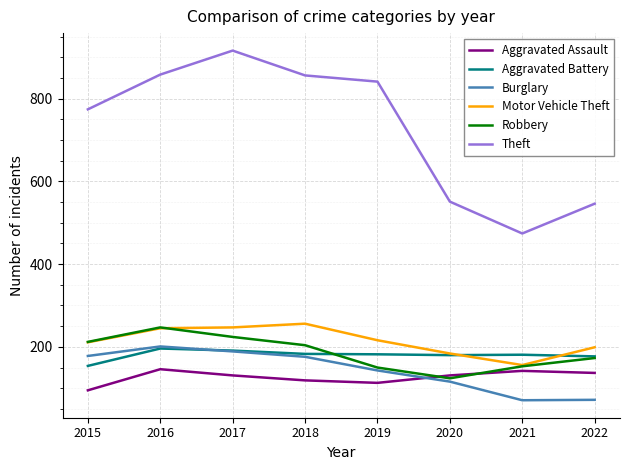

True or false: Burglary and Theft intersect in this chart.

False